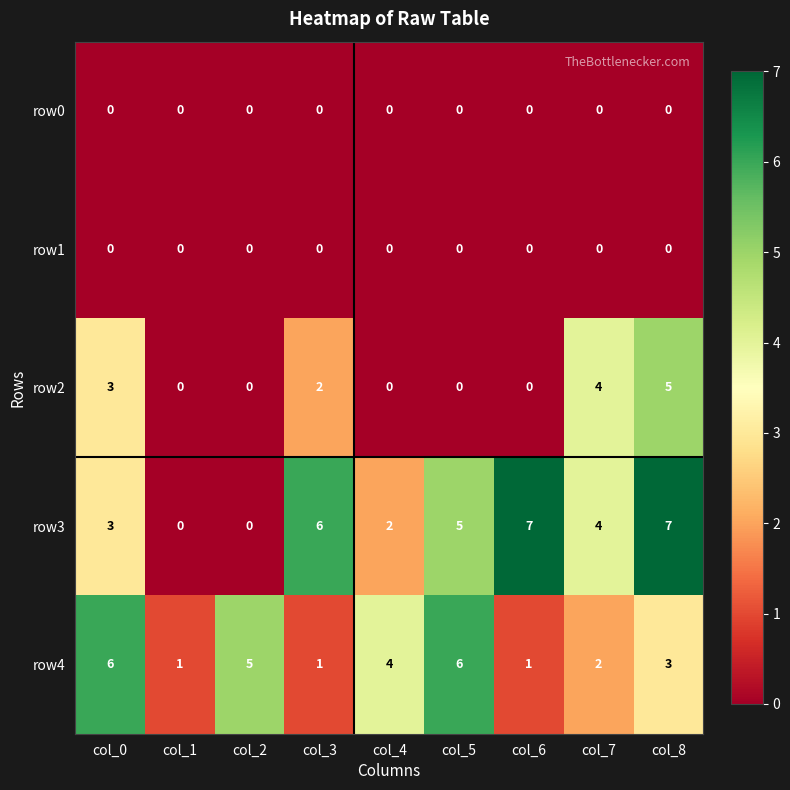

Where is row4 nearest to the value 3?

col_8